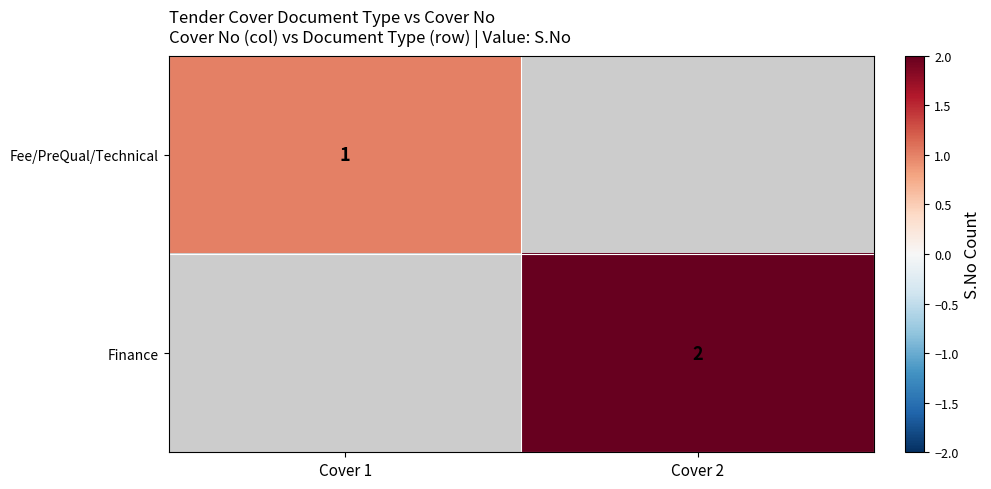

Which category has the highest value across all series?

Cover 2